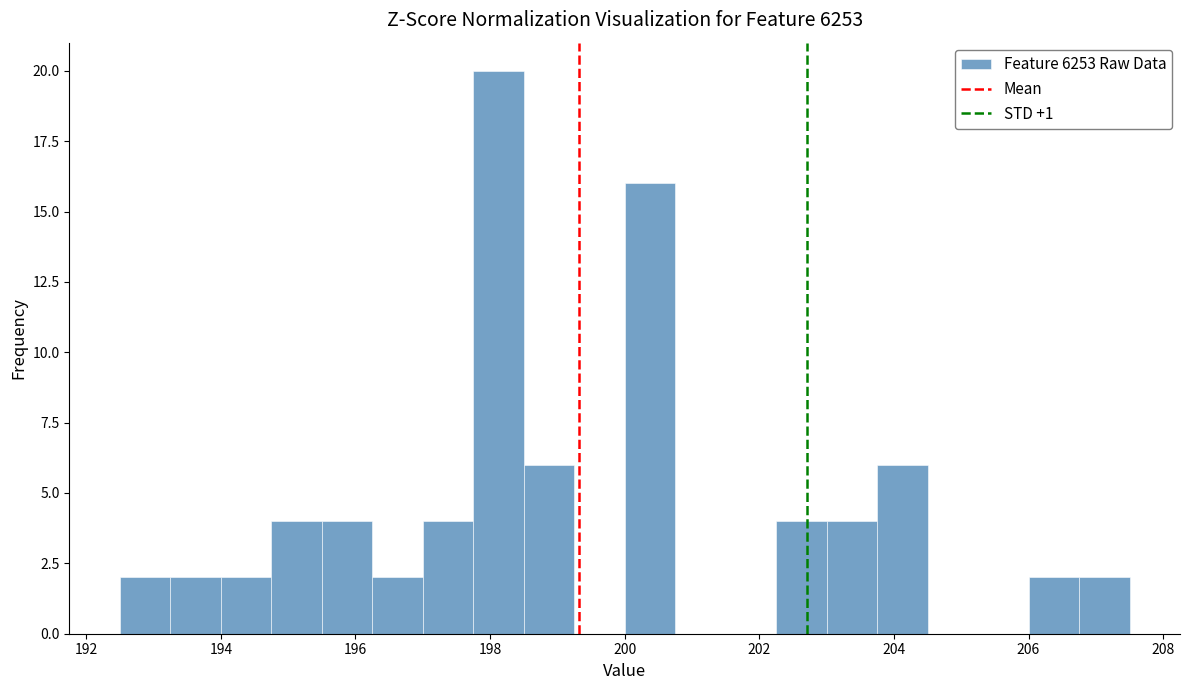

Read against the x-axis, roughly where is the centre of the tallest bar?

198.2